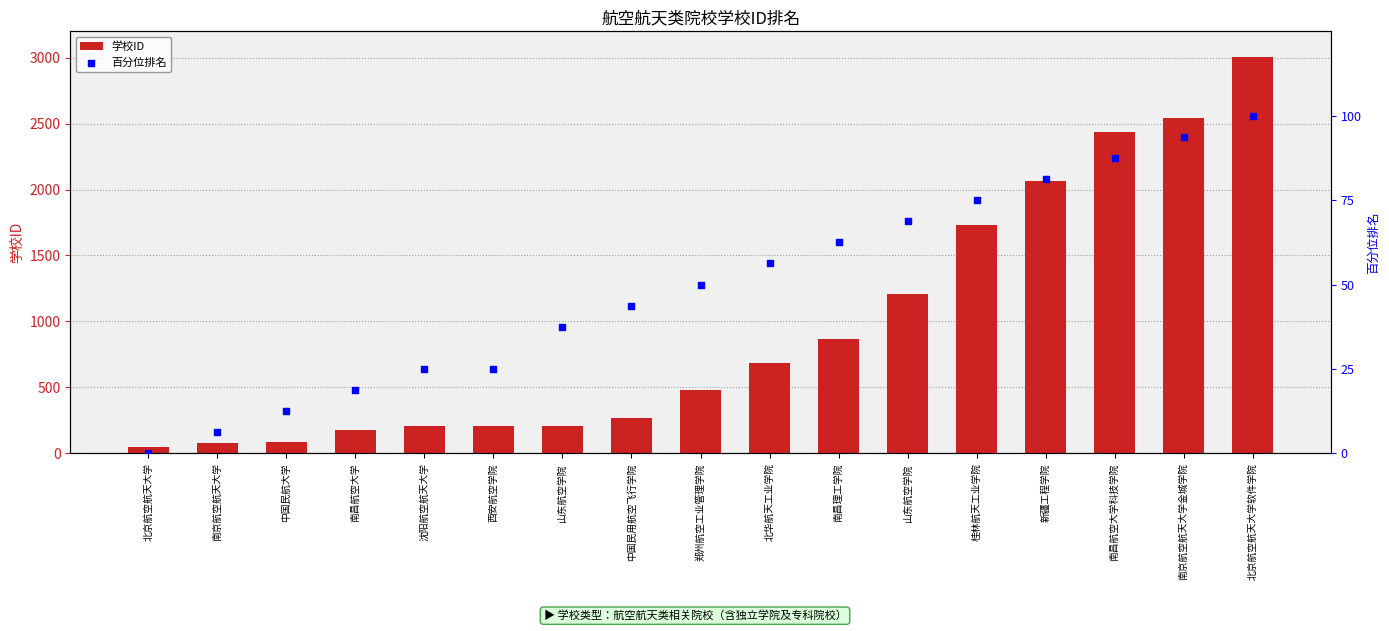

Which series has the largest total across all categories?

学校ID